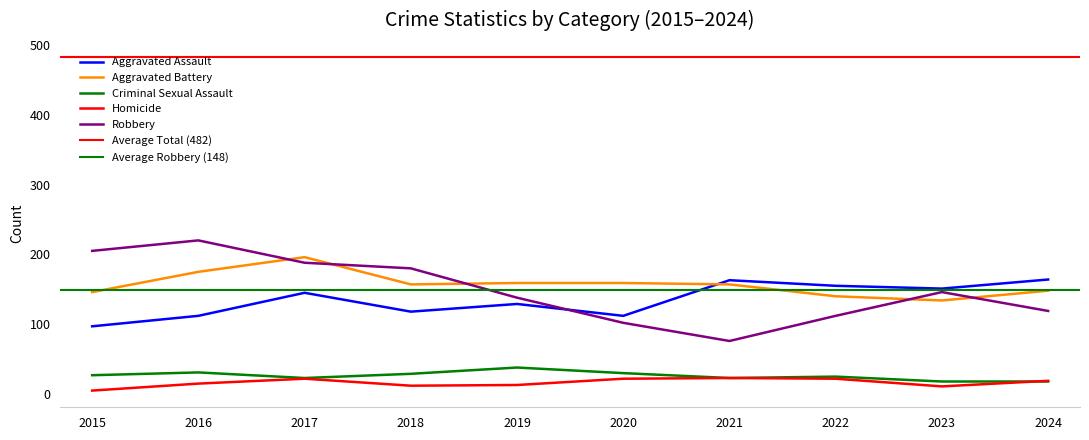

What is the average value of the Aggravated Battery series?

157